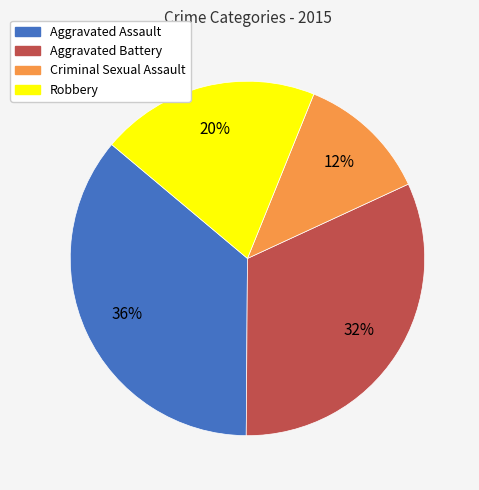

Approximately how many times larger is the value at Aggravated Assault compared to Robbery?

1.8